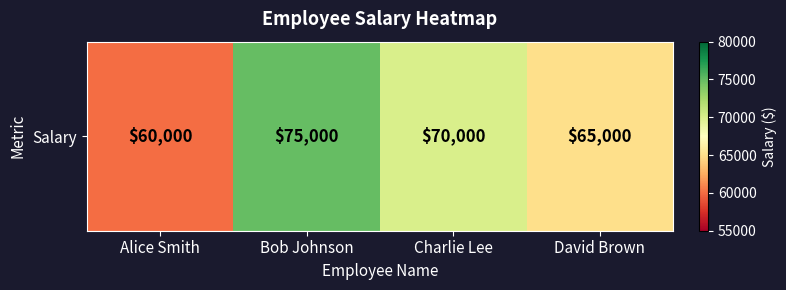

What is the ratio of the value at Bob Johnson to the value at David Brown?

1.2